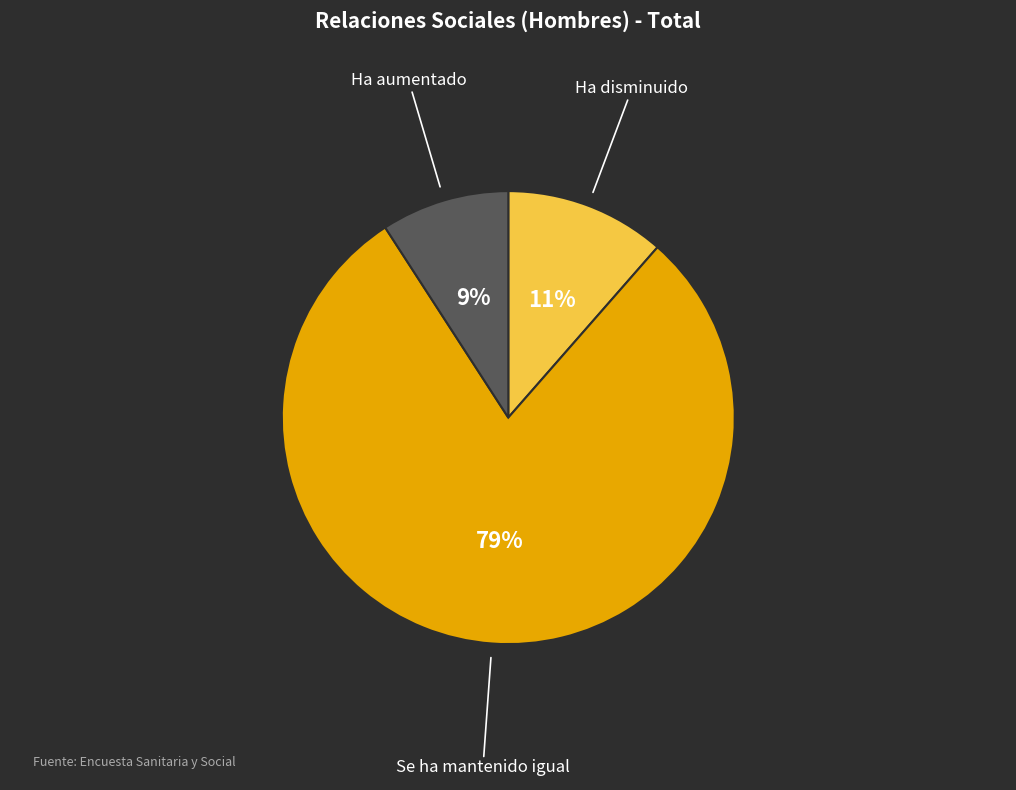

Is Ha disminuido the majority of the pie?

No